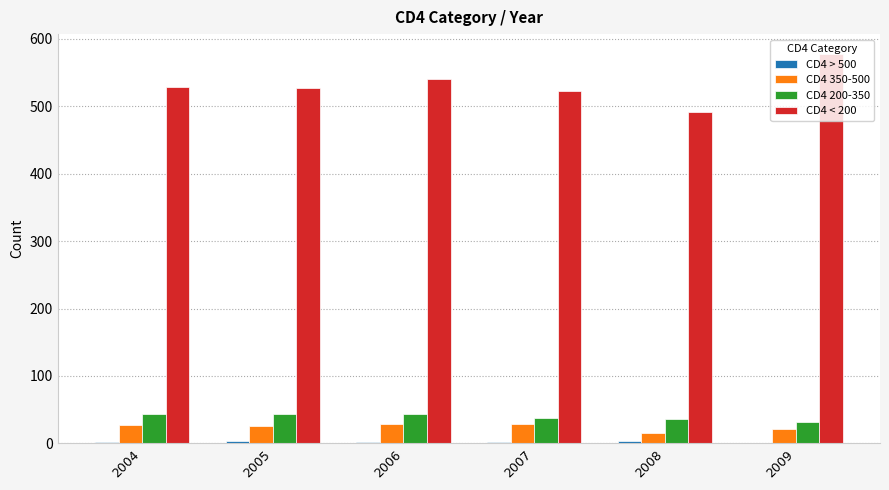

Which series has the largest total across all categories?

CD4 < 200